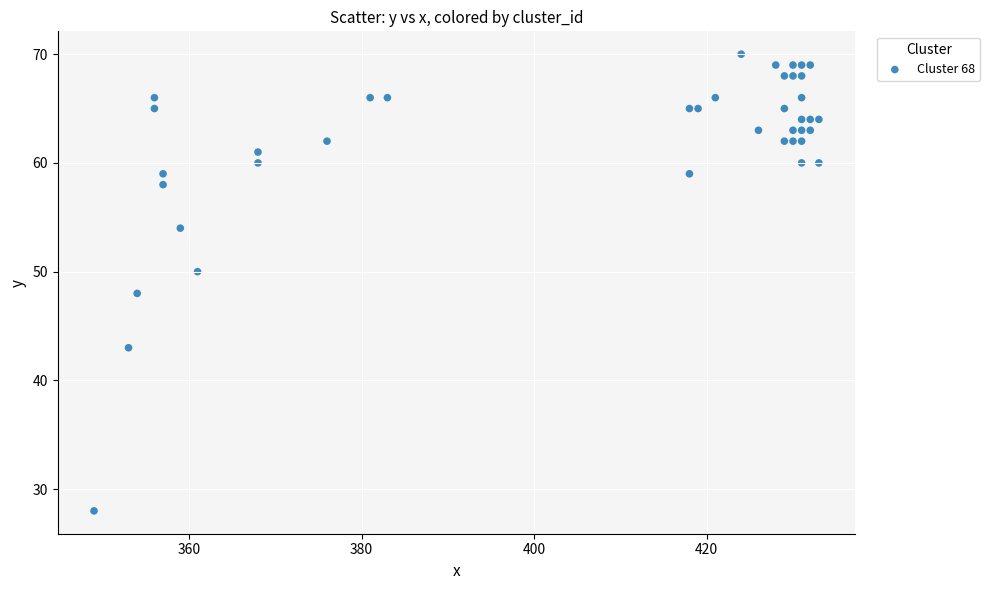

What is the range of Y values (max minus min)?

42